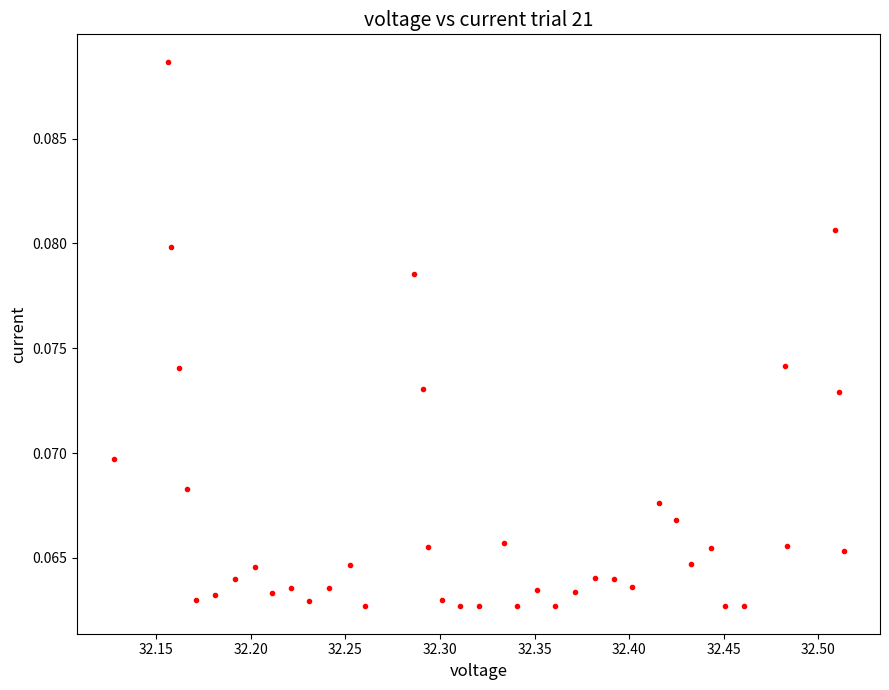

How many values are between 0 and 1?

40